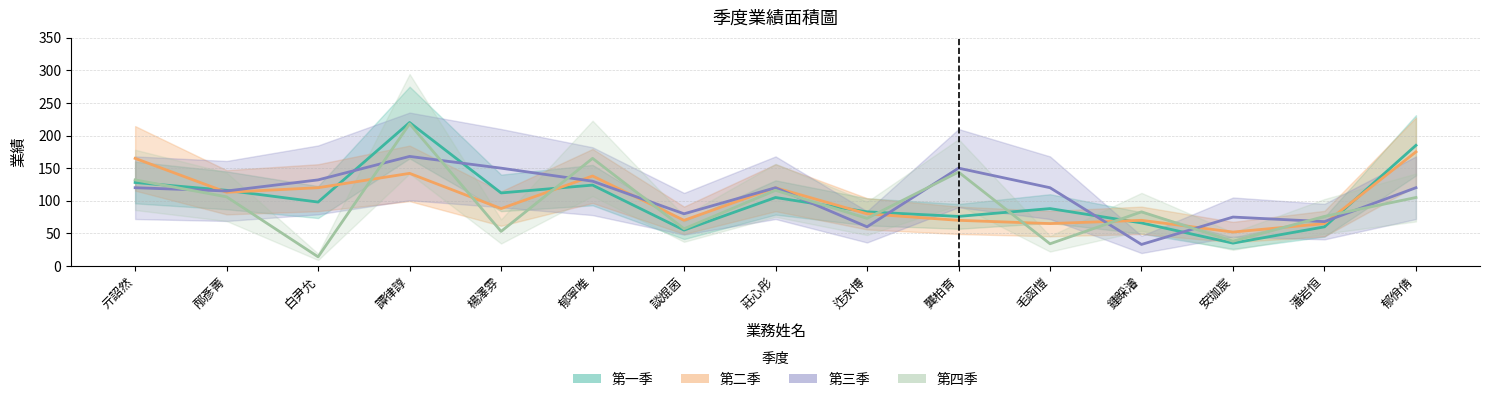

Between 龔柏育 and 白尹允, which is larger?

白尹允